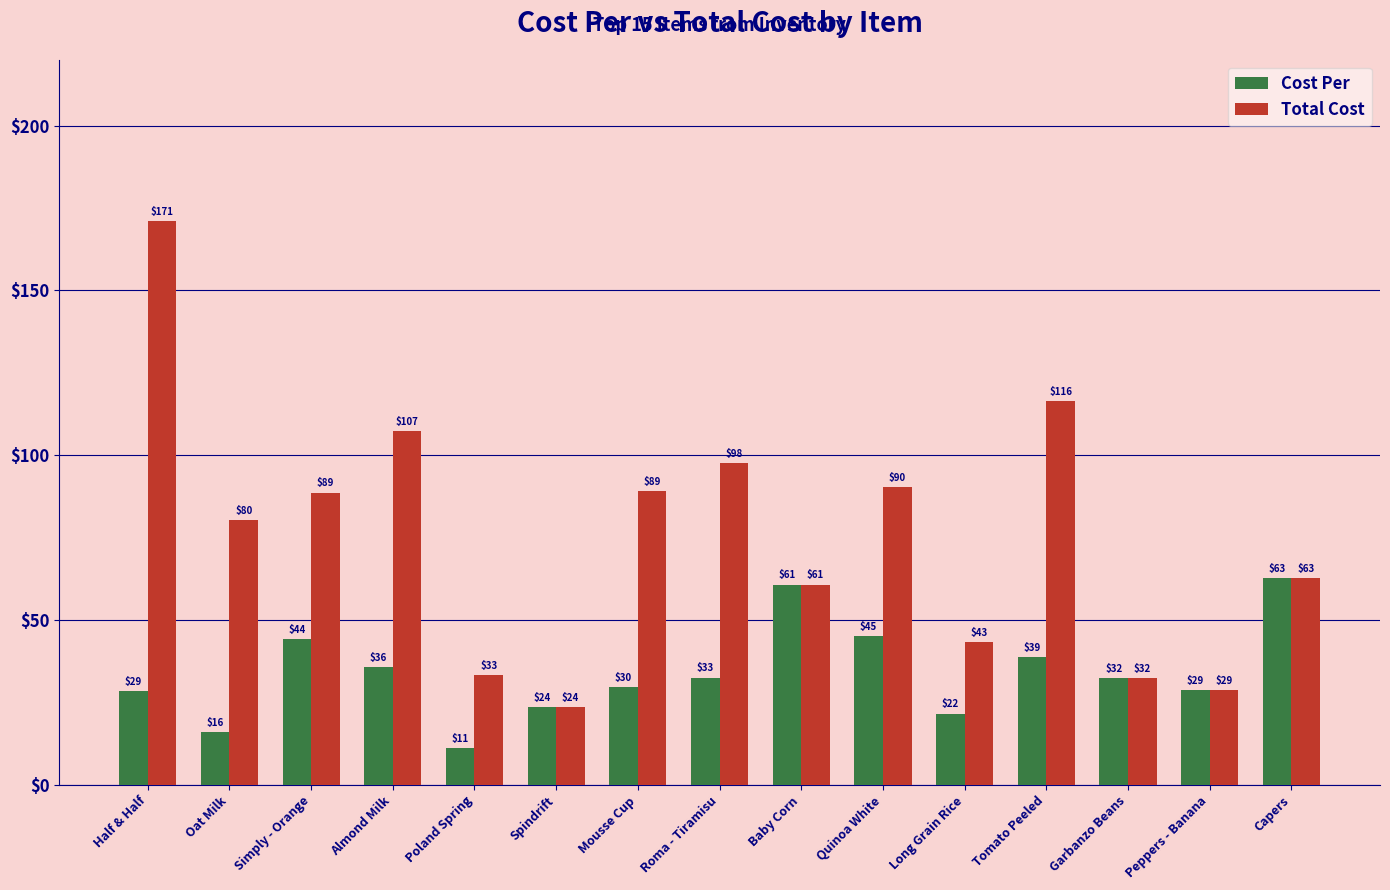

The value of Cost Per at Long Grain Rice is 33.7. True or false?

False